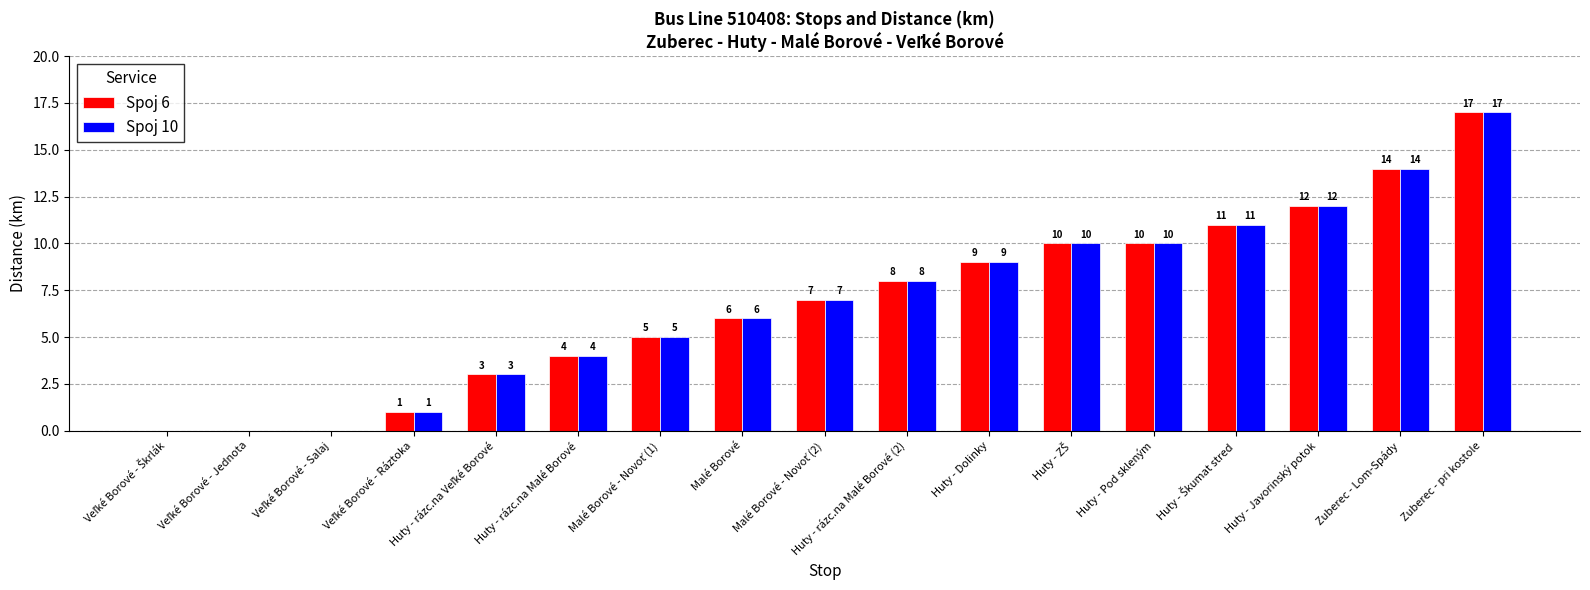

How many distinct data groups are displayed?

2